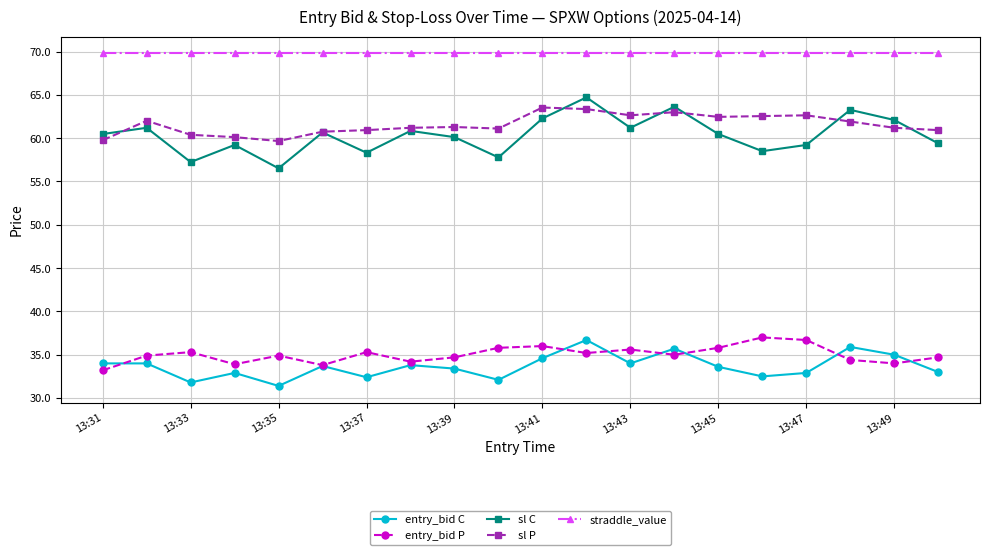

Which series has the largest range (max minus min)?

sl C